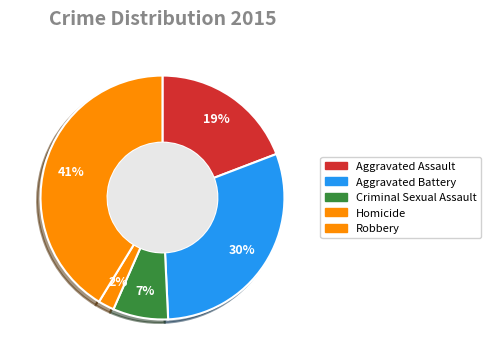

True or false: Robbery accounts for 41% of the total.

True